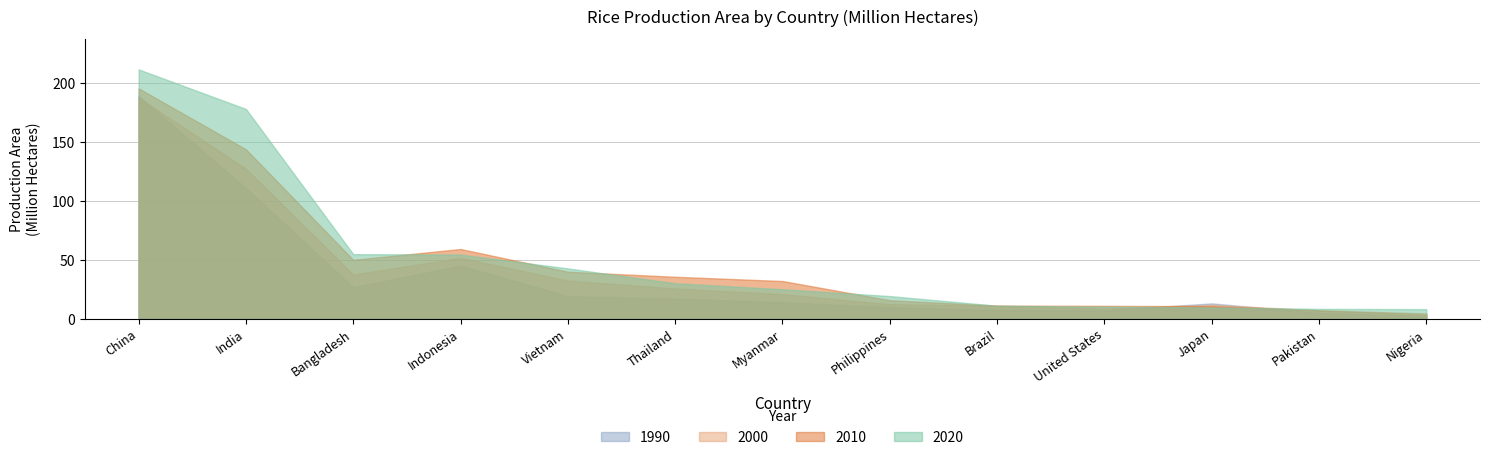

How many distinct data groups are displayed?

4